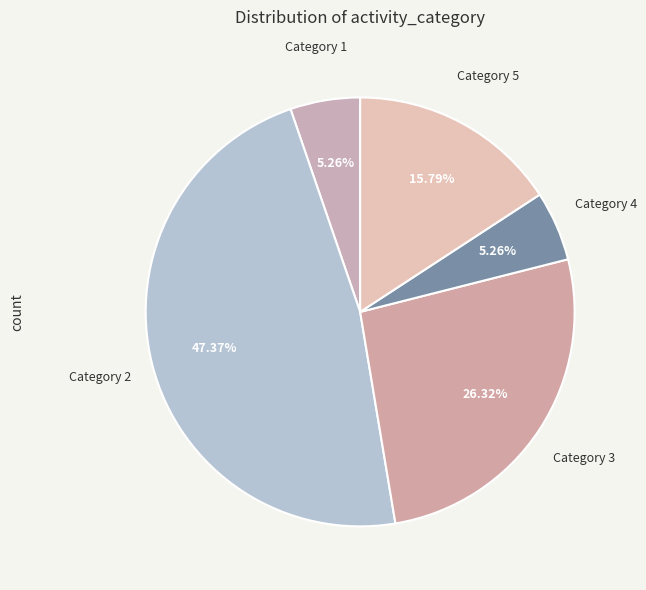

Do Category 2 and Category 4 together represent more than half of the pie?

Yes